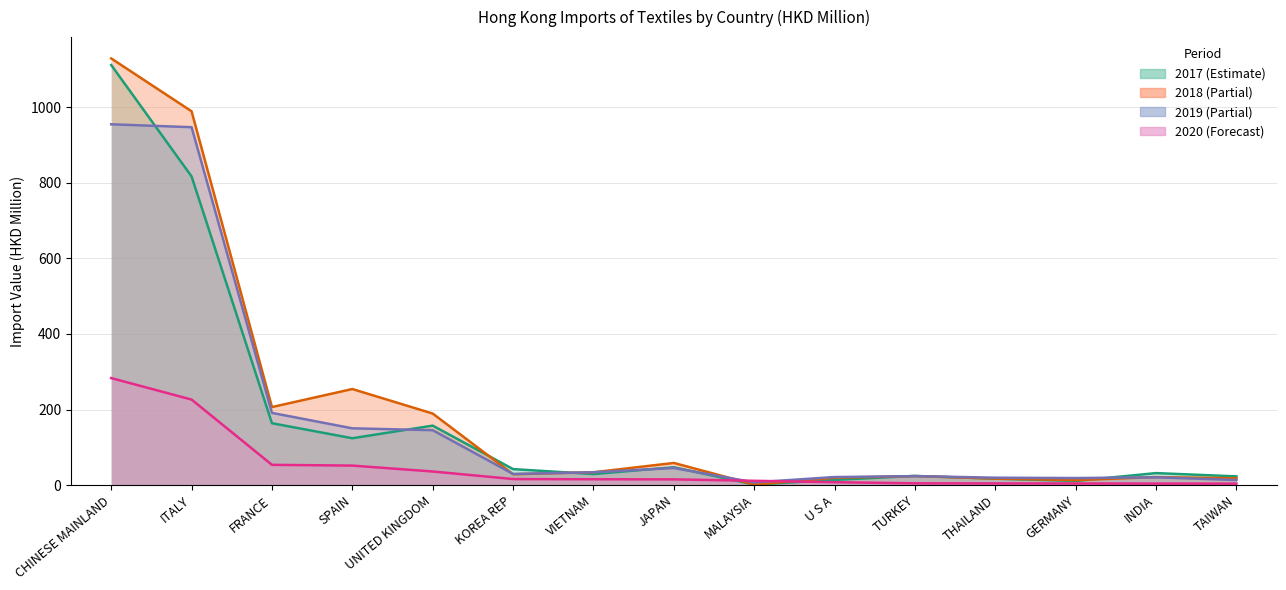

List the series in order of their peak value, lowest first.

202006, 201912, 201712, 201812